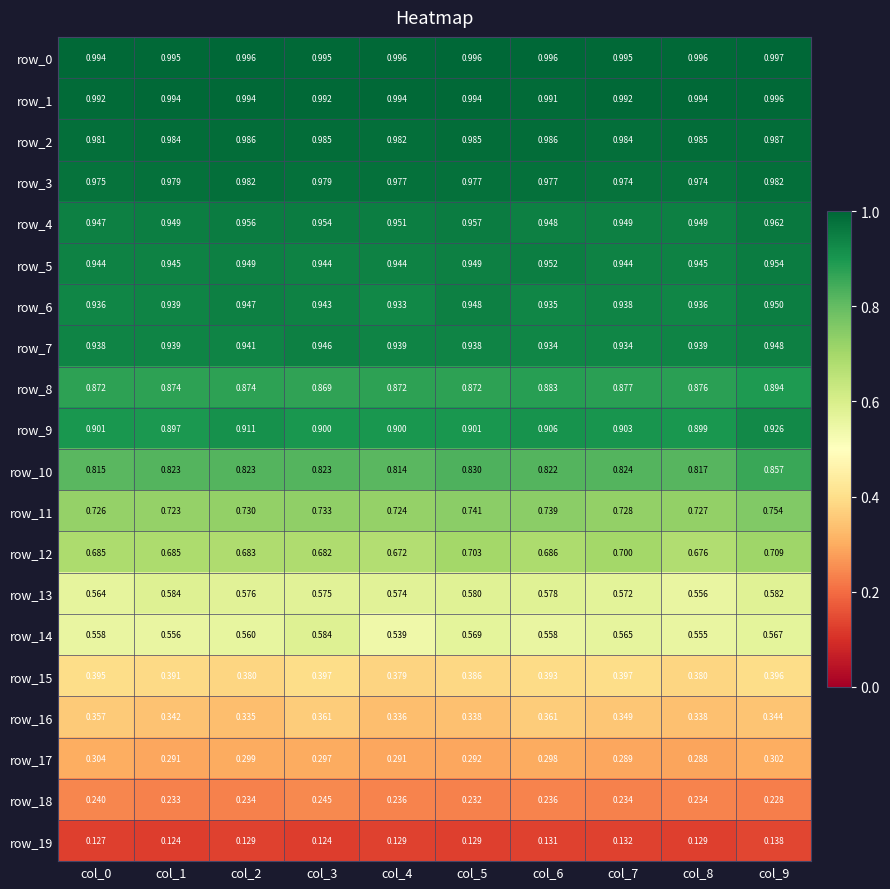

Between col_6 and col_7, which series saw the biggest shift?

row_12